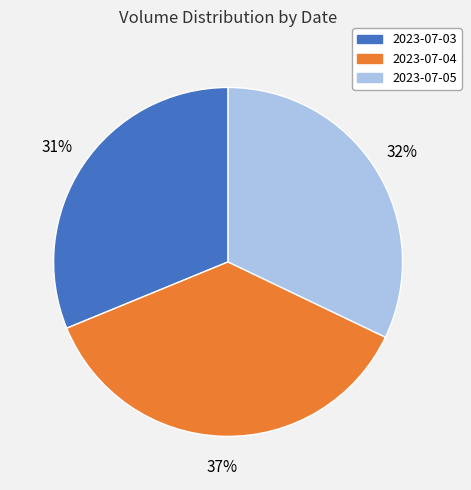

Which category has the smallest portion of the pie?

2023-07-03